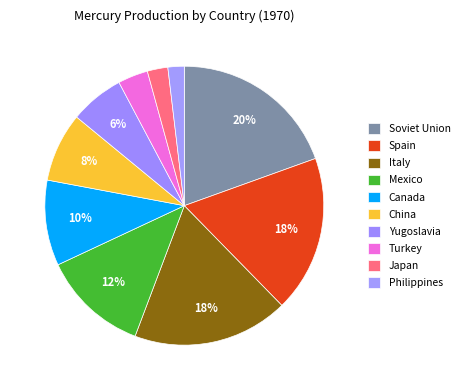

Is there any slice that represents more than half of the pie?

No